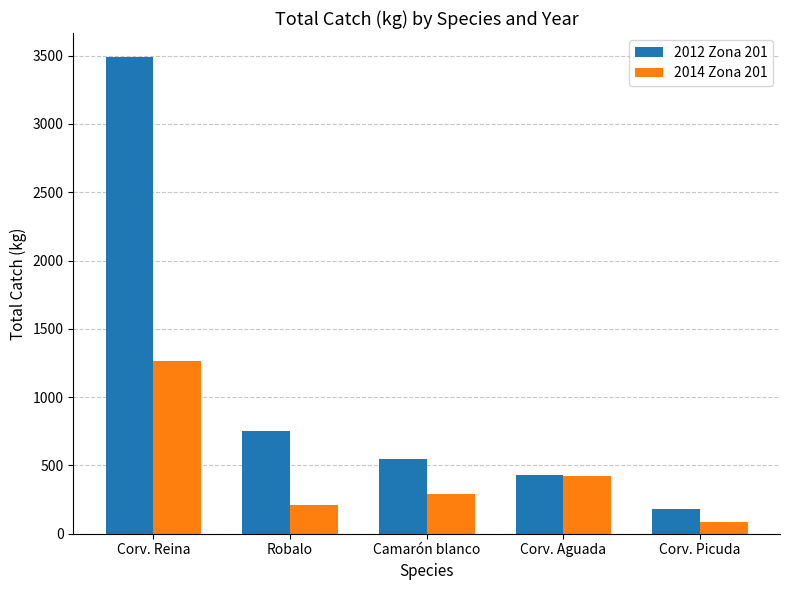

Which series has the widest spread of values?

2012 Zona 201